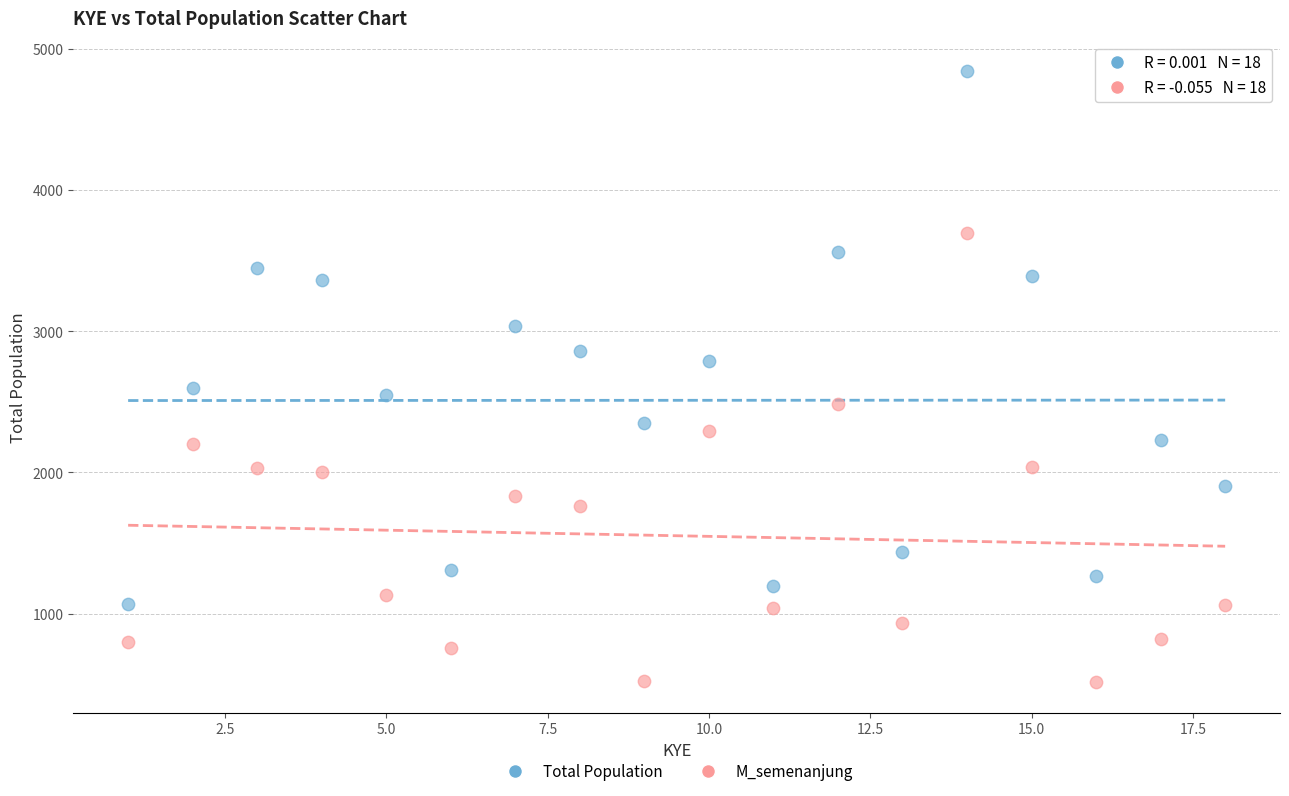

Which series has the widest spread of Y values?

Total Population